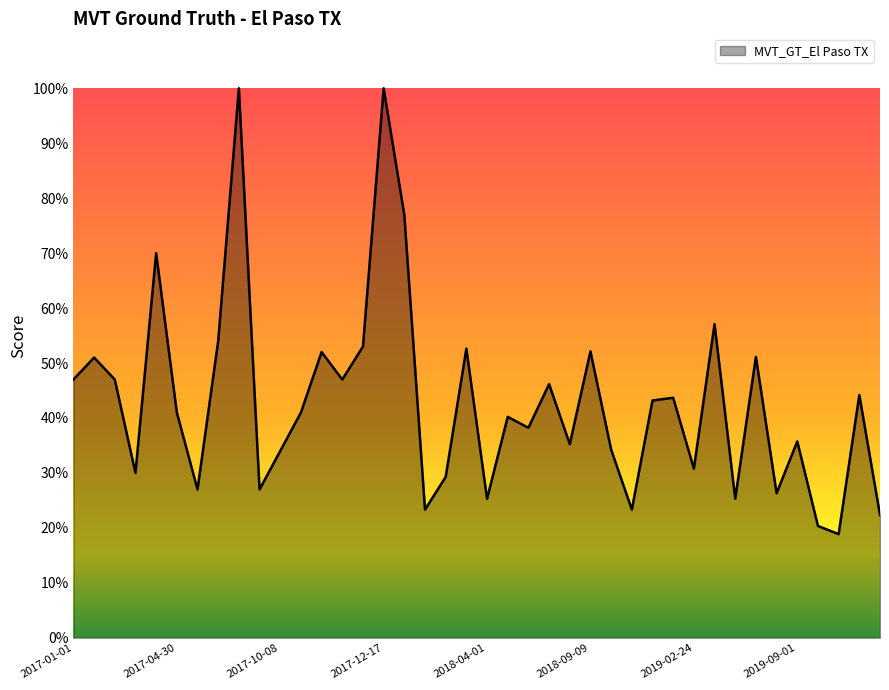

True or false: there are more than 1 points higher than both neighbors.

True